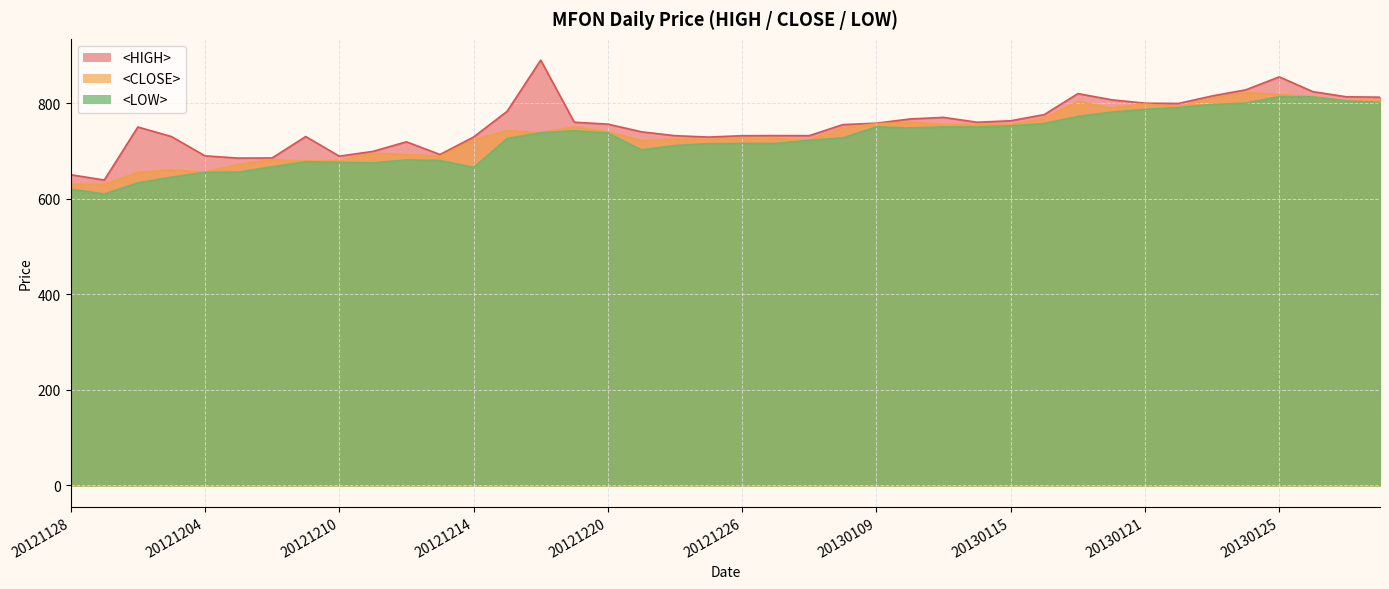

Where is the first local maximum for <LOW>?

20121207